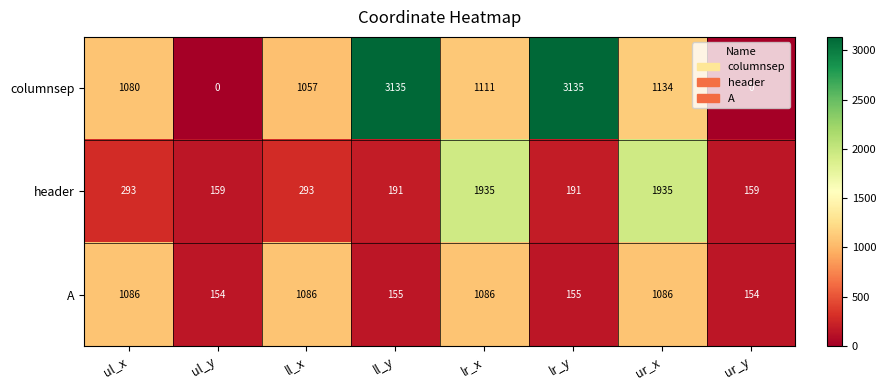

Between ul_x and lr_x, which series saw the biggest shift?

header